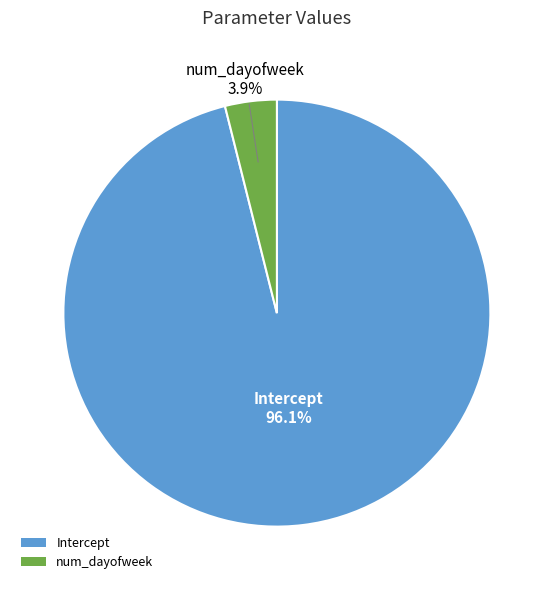

The Intercept slice represents 96% of the pie. True or false?

True